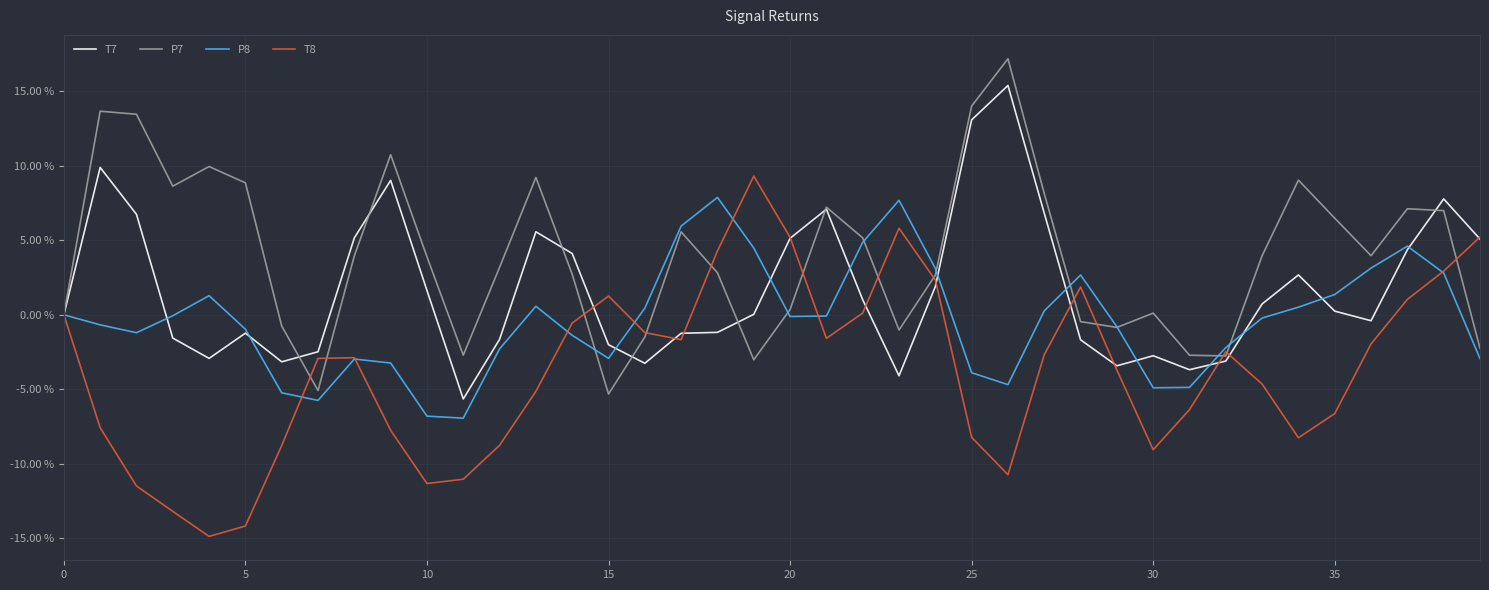

What is the sum of all T7 values?

67.9